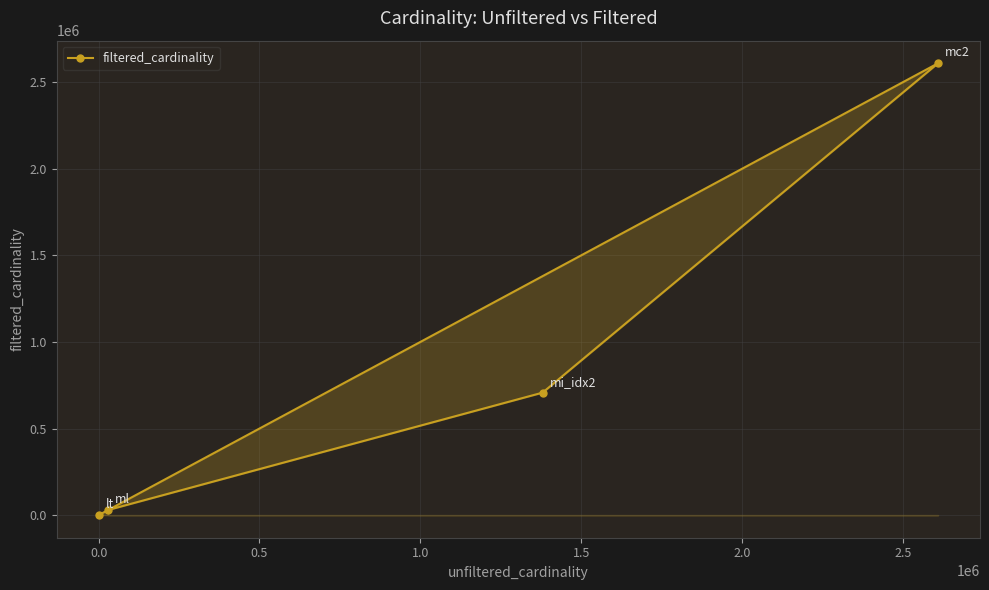

What is the greatest value displayed?

2609129